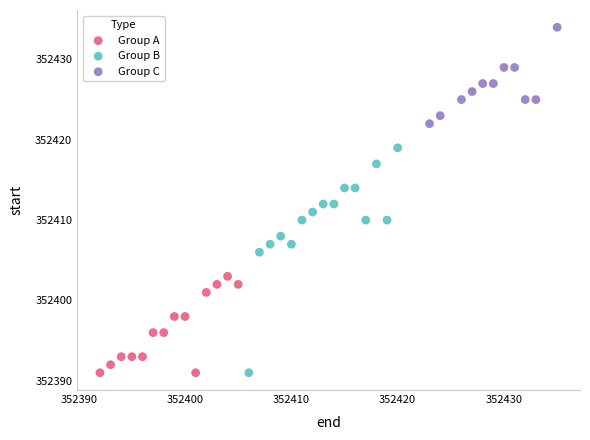

Which series reaches the maximum Y coordinate?

Group C